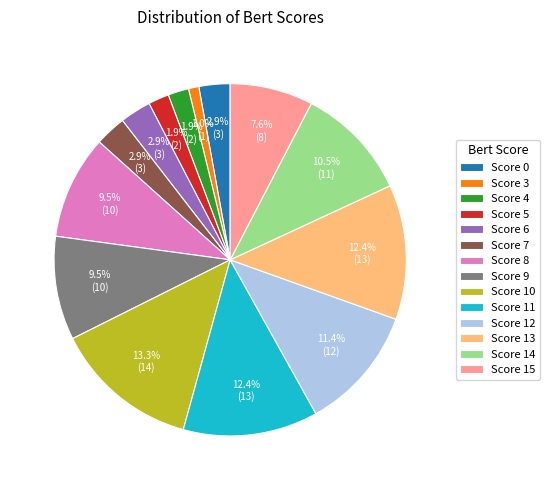

Does any single category account for the majority?

No